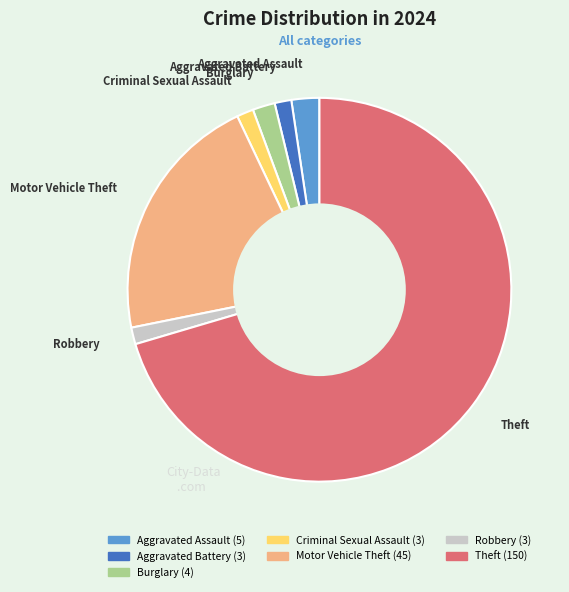

Combined, do Burglary and Theft account for over 50%?

Yes